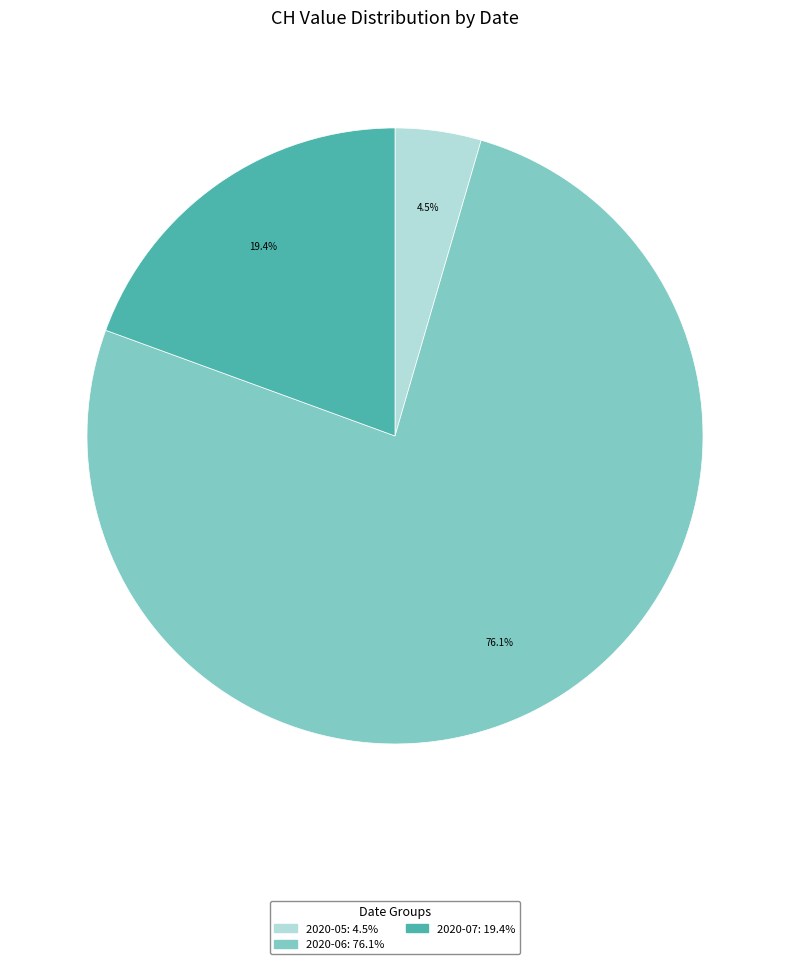

Is there a majority slice in this chart?

Yes